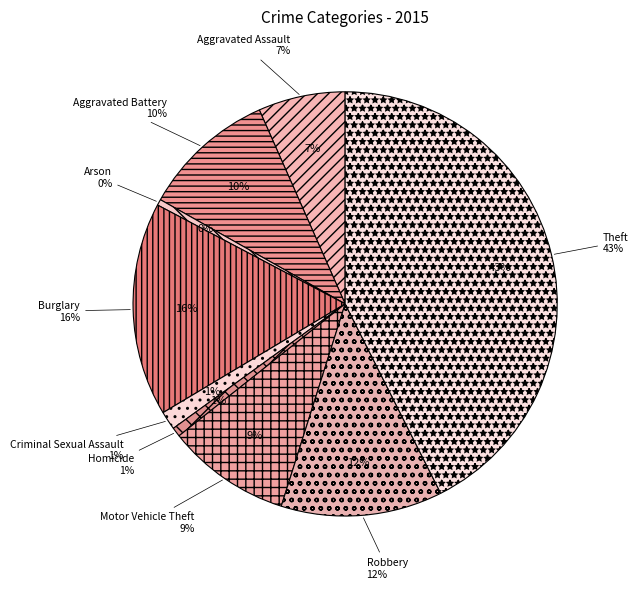

What is the change in value from Aggravated Assault to Arson?

-149